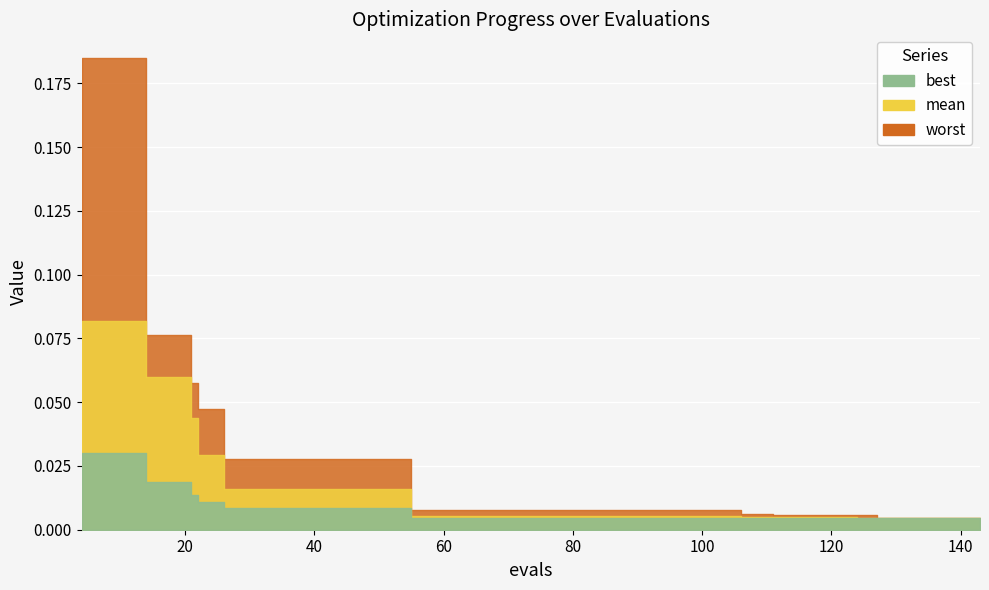

True or false: mean has more than 2 points higher than both neighbors.

False